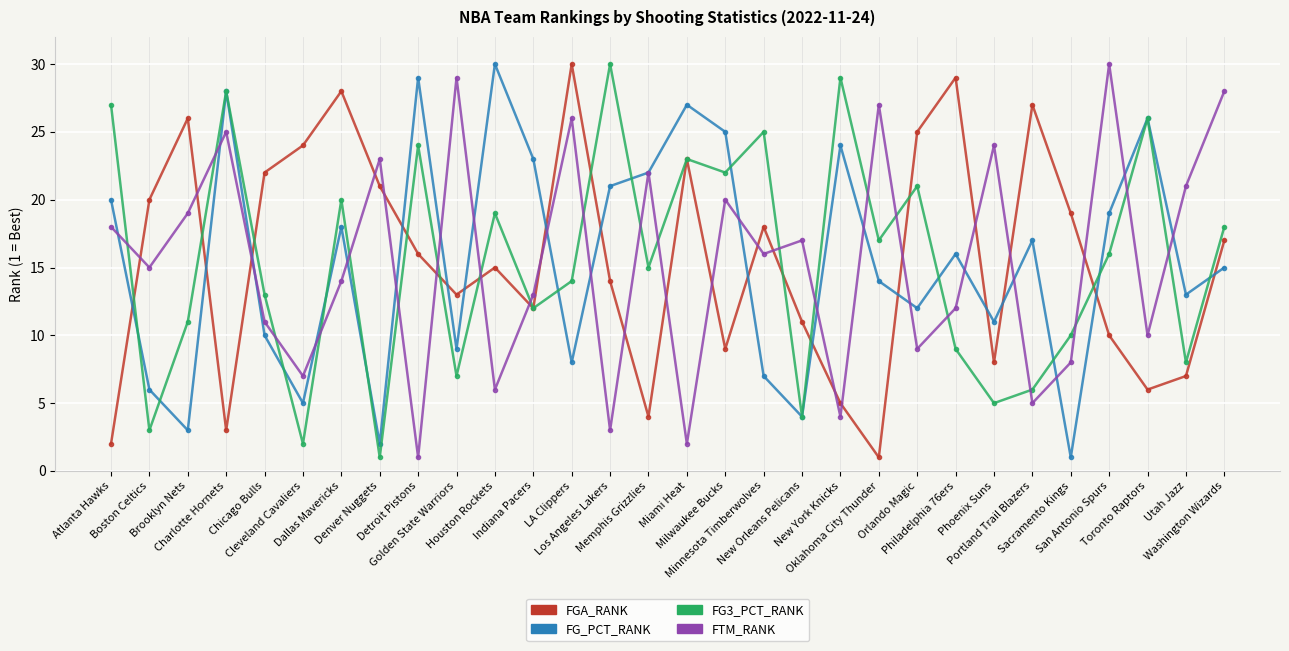

Which category has the highest value in the FTM_RANK series?

San Antonio Spurs